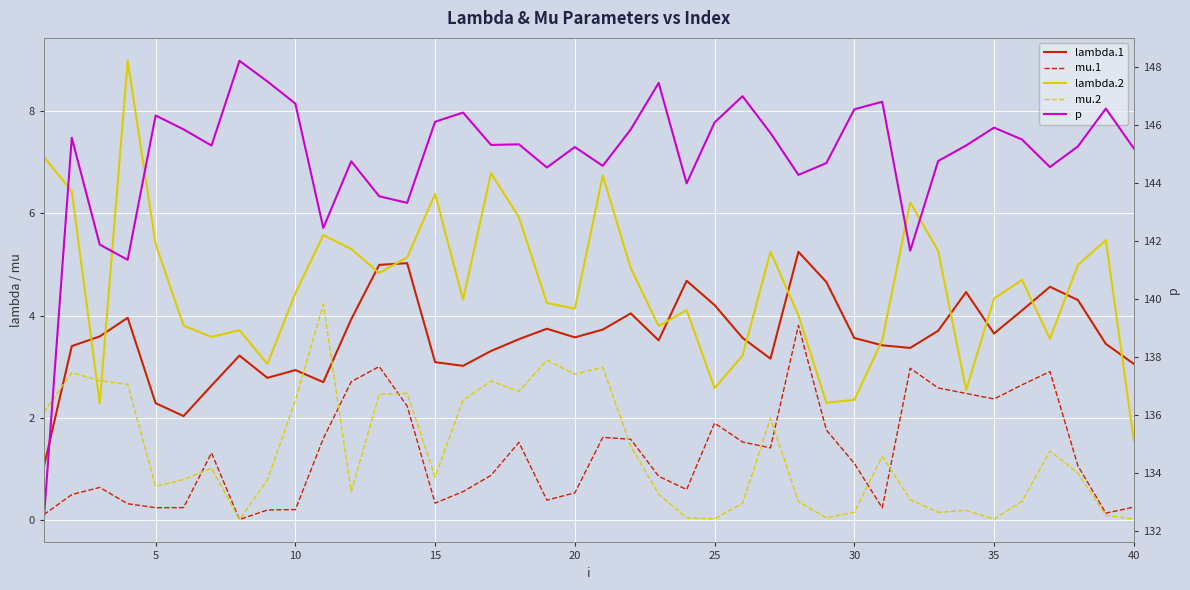

At 25, list the series in order from largest to smallest.

p, lambda.1, lambda.2, mu.1, mu.2